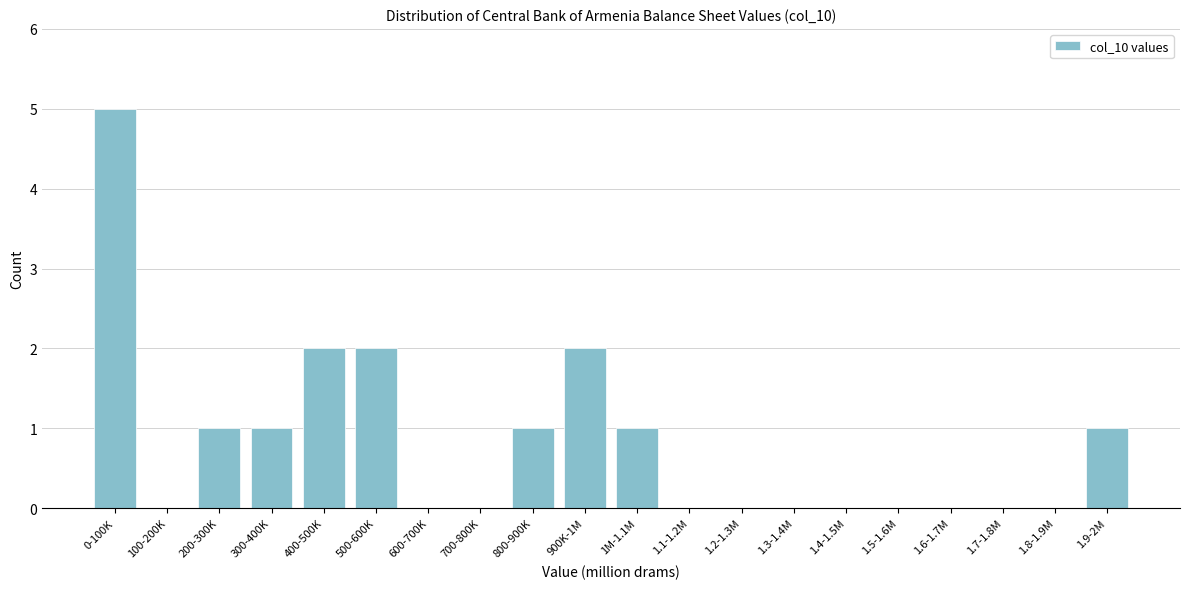

Reading right to left, list all the values displayed in this chart.

1.9-2M=1	1.8-1.9M=0	1.7-1.8M=0	1.6-1.7M=0	1.5-1.6M=0	1.4-1.5M=0	1.3-1.4M=0	1.2-1.3M=0	1.1-1.2M=0	1M-1.1M=1	900K-1M=2	800-900K=1	700-800K=0	600-700K=0	500-600K=2	400-500K=2	300-400K=1	200-300K=1	100-200K=0	0-100K=5